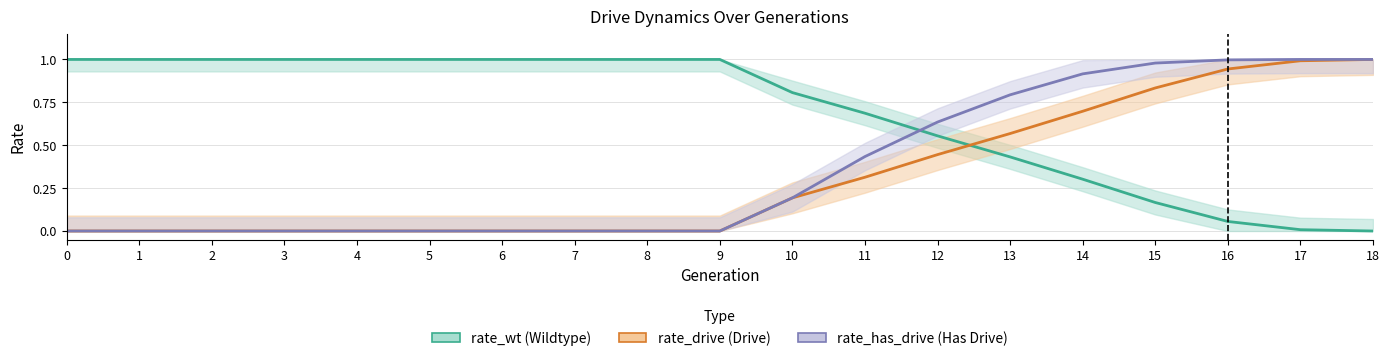

How many lines are shown in the chart?

3